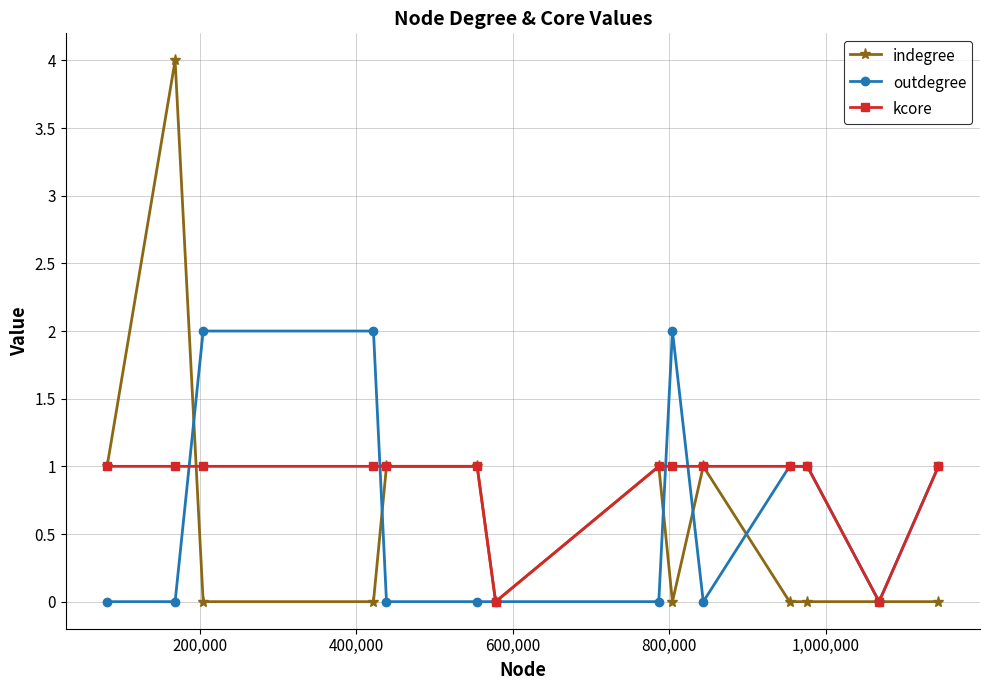

How many lines are shown in the chart?

3